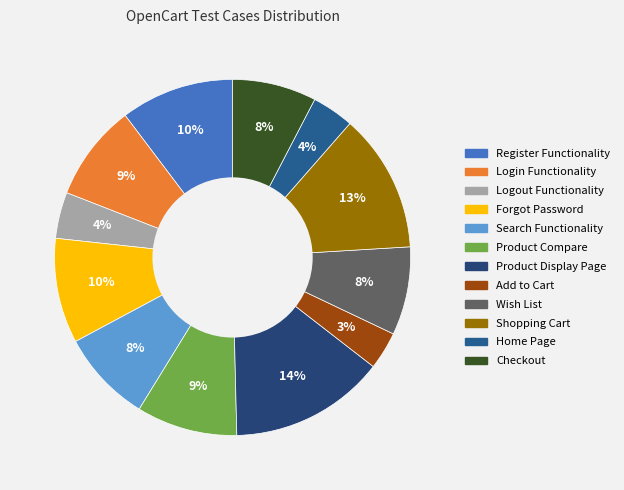

Does Add to Cart account for over 50% of the chart?

No